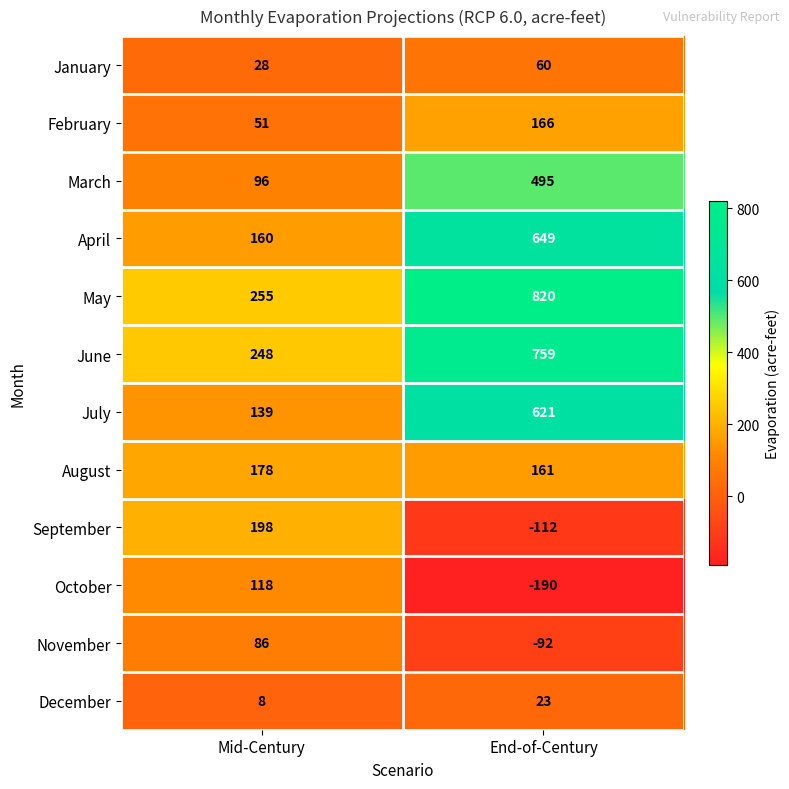

The August series shows 99 at Mid-Century. True or false?

False